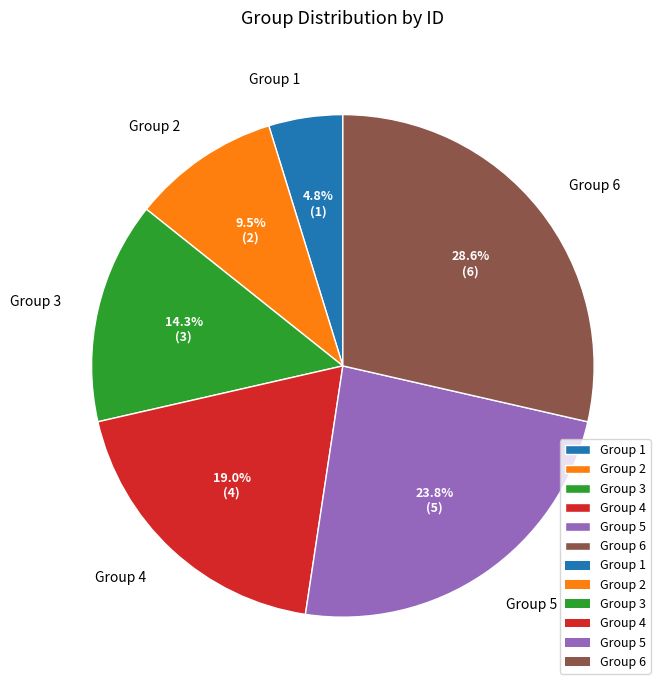

Which has a higher value, Group 3 or Group 2?

Group 3